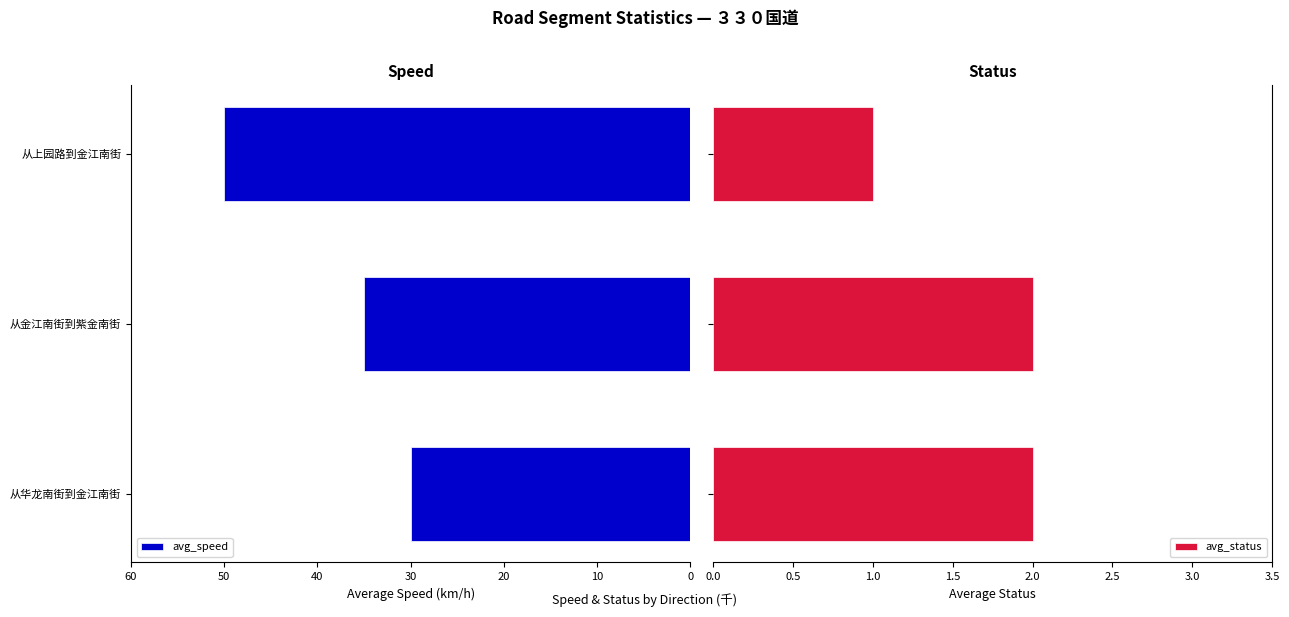

What is the difference between the maximum and minimum values in the avg_status series?

1